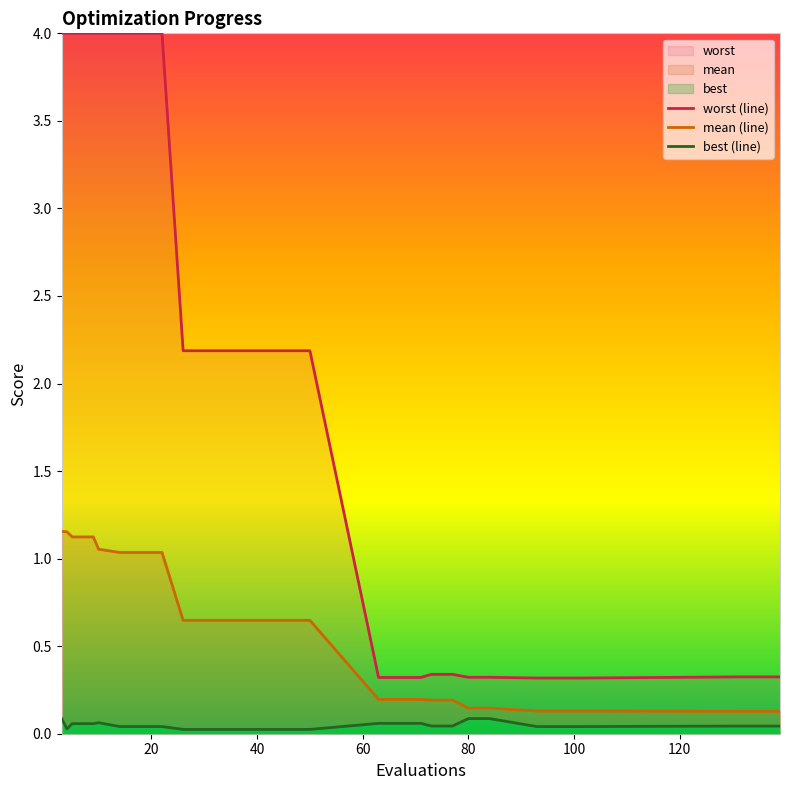

True or false: mean and worst intersect in this chart.

False